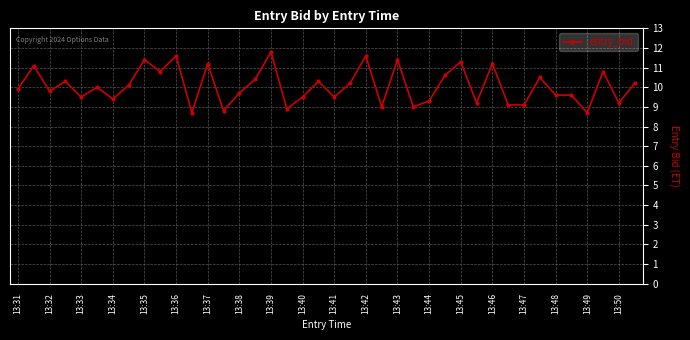

What is the value of the 34th point from the left?

10.5